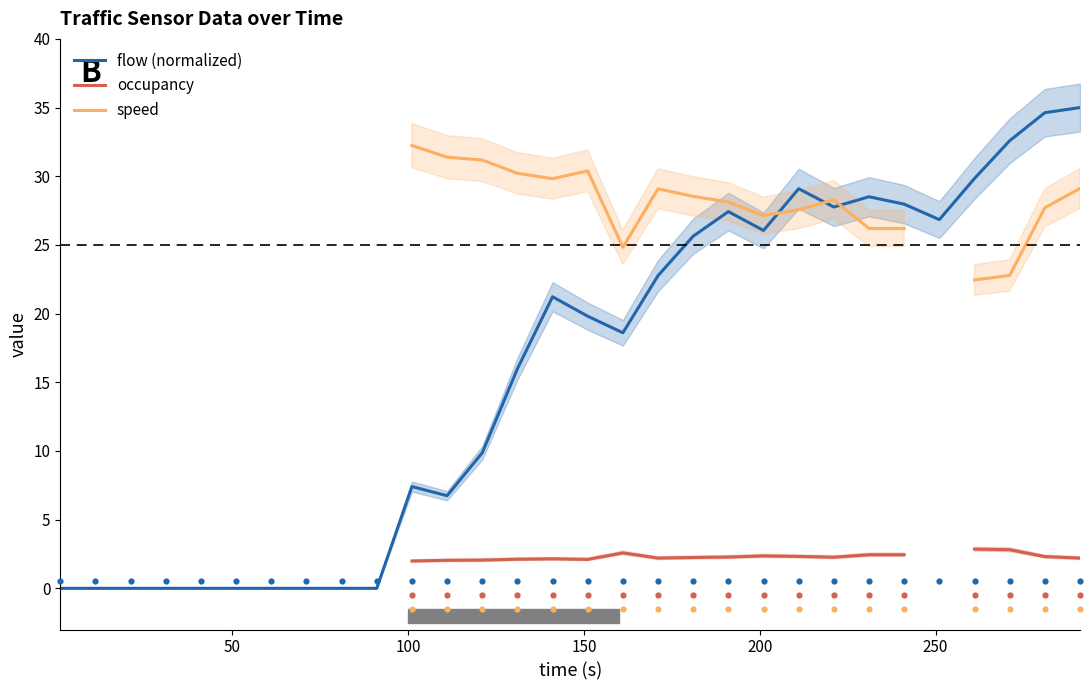

What is the maximum value for flow (normalized)?

35.0